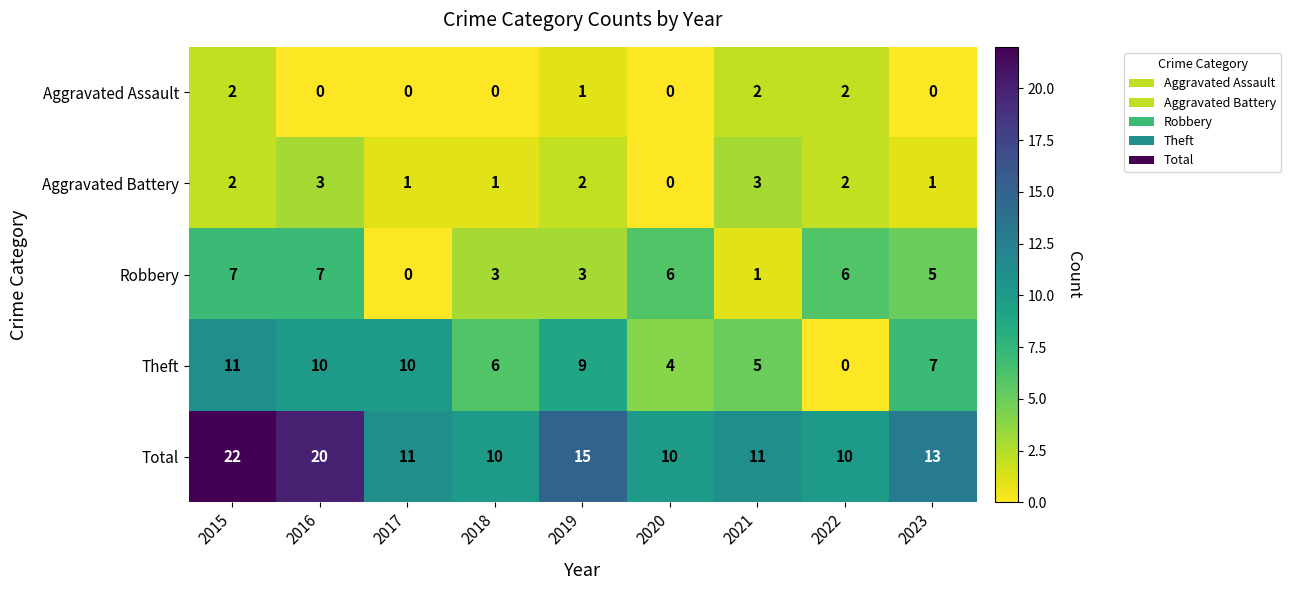

What is the difference between the second highest and second lowest values in the Theft series?

6